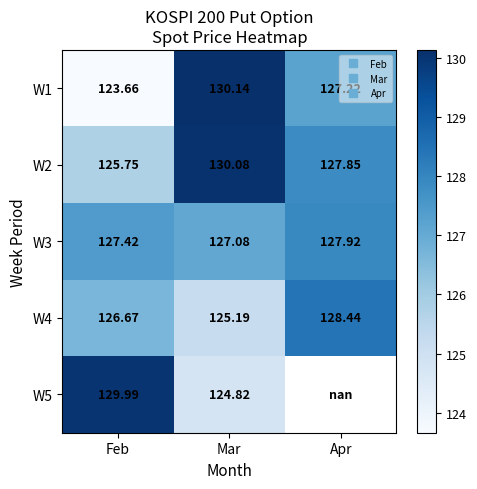

Rank the series at Feb from highest to lowest value.

W5, W3, W4, W2, W1